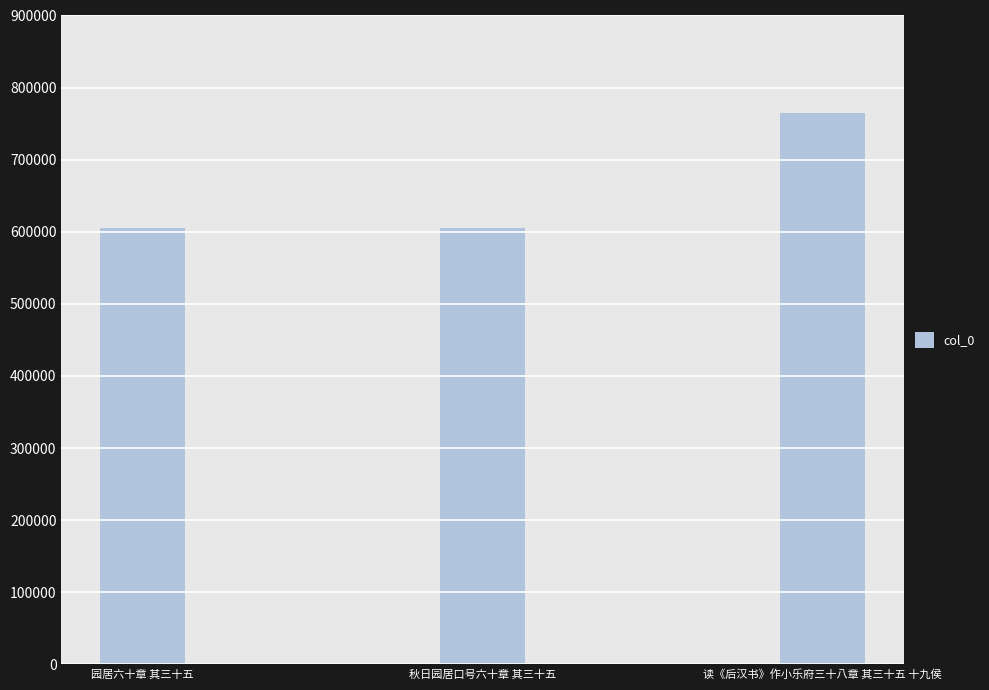

What position from the left is 园居六十章 其三十五?

1